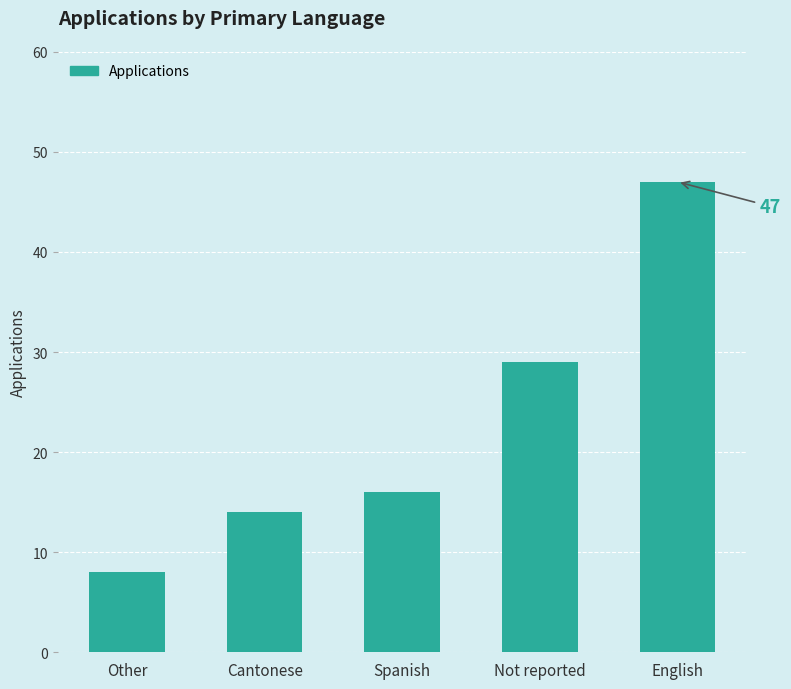

What is the value of the 1st bar from the left?

8